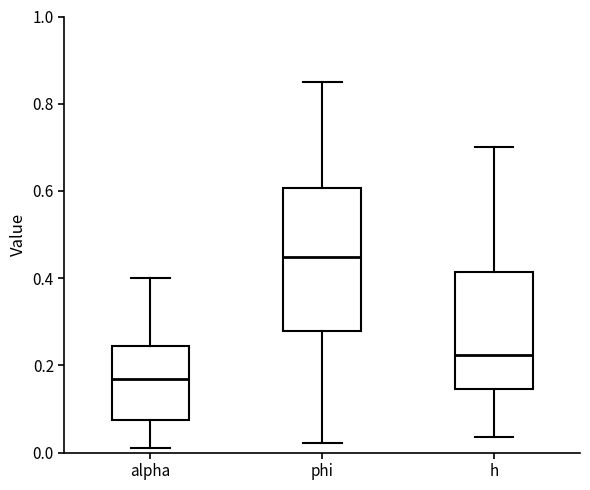

Reading left to right, read every box against the y-axis: the position of its median line, the range the box covers, and the ends of its whiskers. The values are not printed on the chart, so give them approximately, as read against the axis.

alpha: median 0.16, box 0.08 to 0.24, whiskers 0.02 to 0.40
phi: median 0.44, box 0.28 to 0.60, whiskers 0.02 to 0.86
h: median 0.22, box 0.14 to 0.42, whiskers 0.04 to 0.70